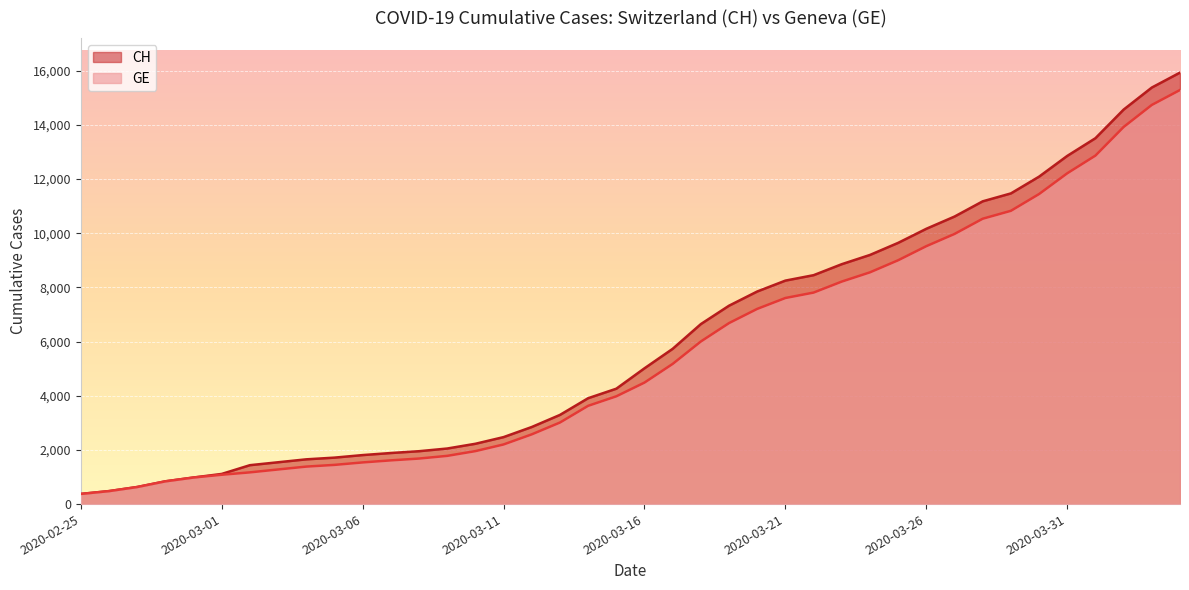

The GE series shows 12953 at 2020-03-22. True or false?

False